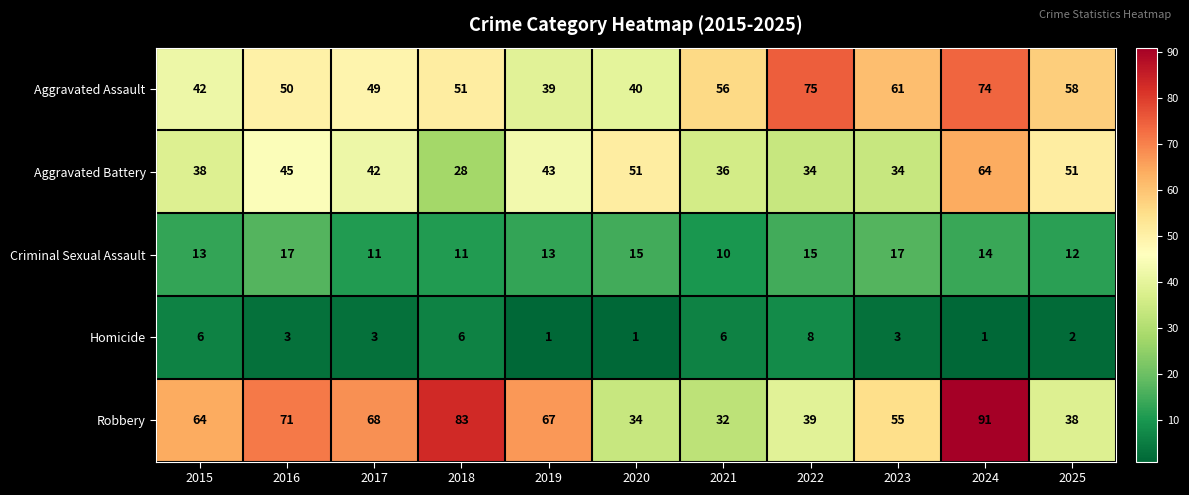

What is the sum of the Homicide values at 2020 and 2025?

3